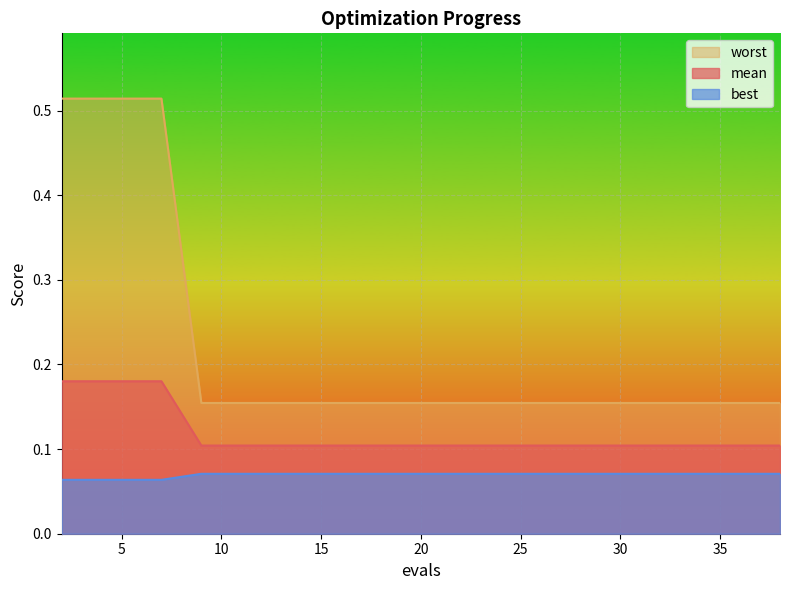

True or false: worst has a value of 0.2 at 34.

True